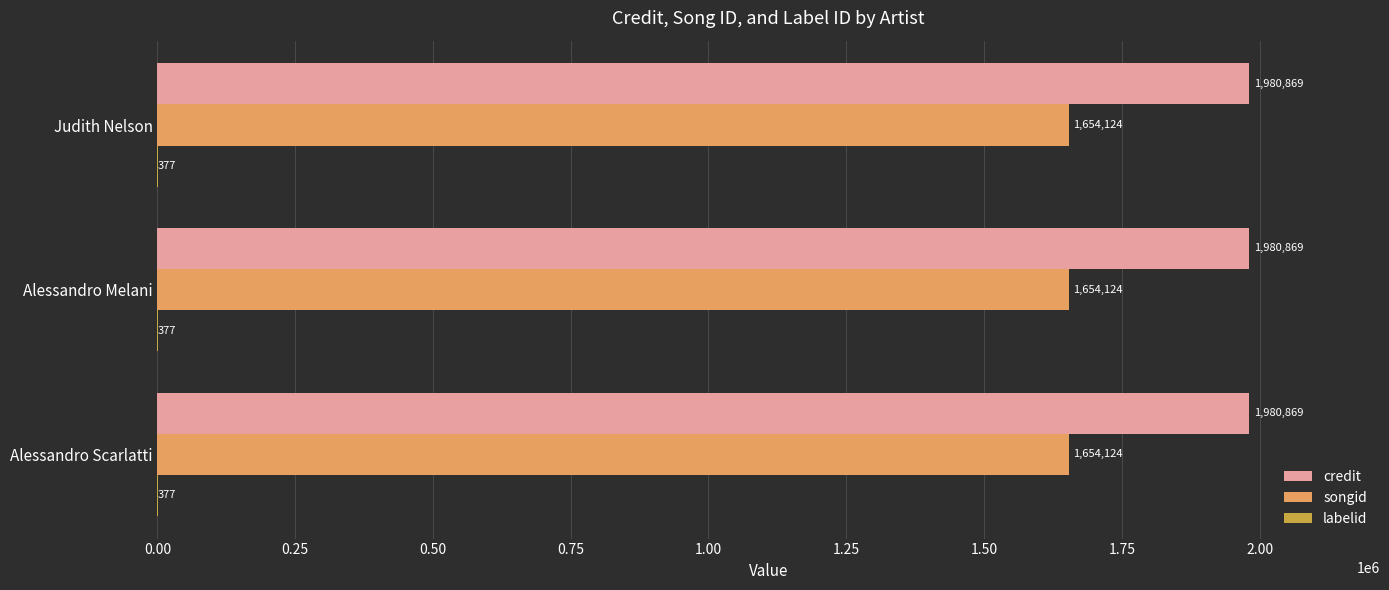

Which series has the largest total across all categories?

credit